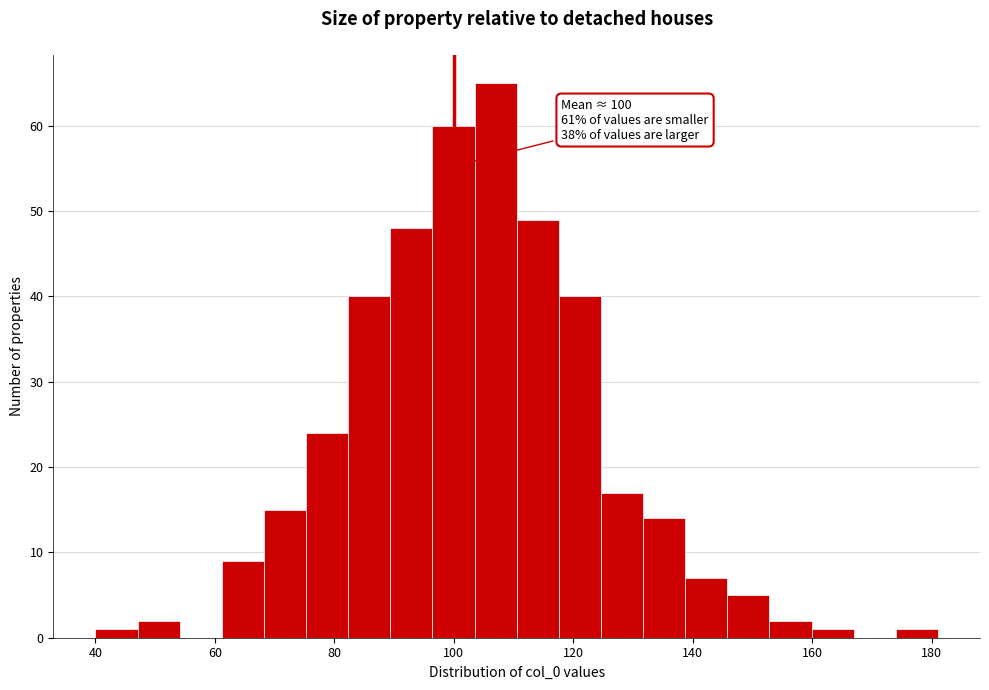

Around what value on the x-axis is the tallest bar? Give the approximate position of its centre, as read against the axis.

106